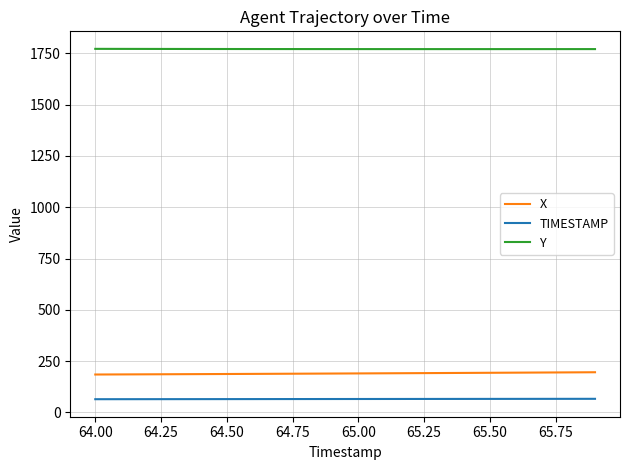

True or false: X and Y cross at least once.

False